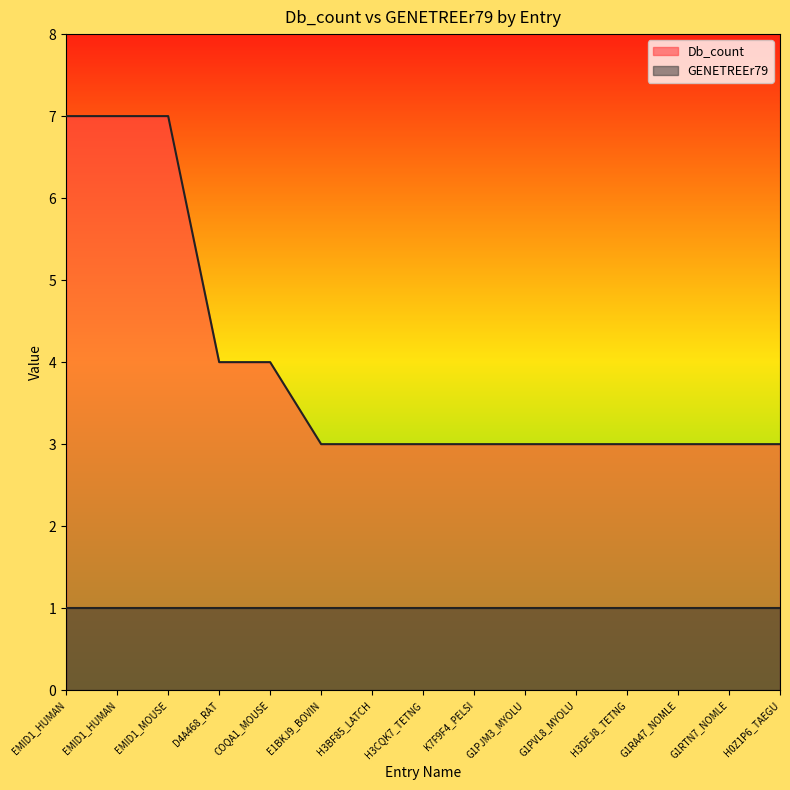

At which category does the chart reach its minimum across all series?

E1BKJ9_BOVIN